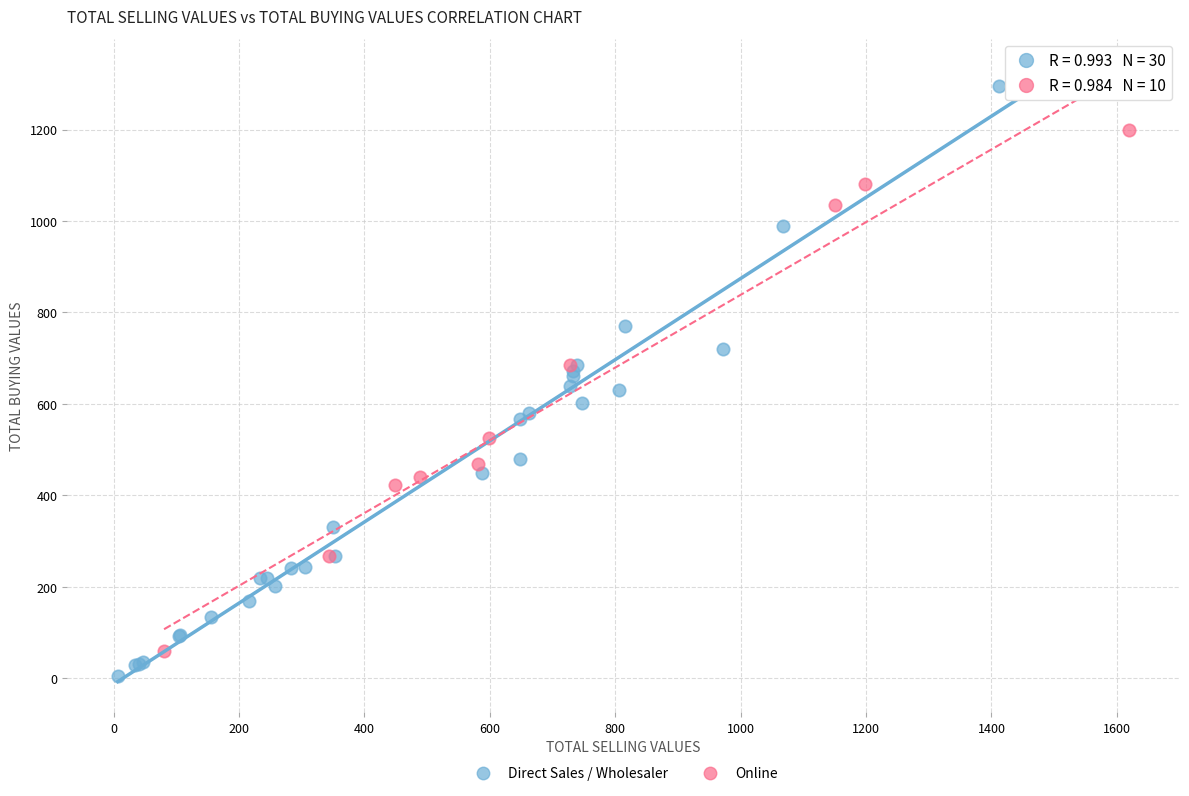

Which series reaches the maximum Y coordinate?

Direct Sales / Wholesaler